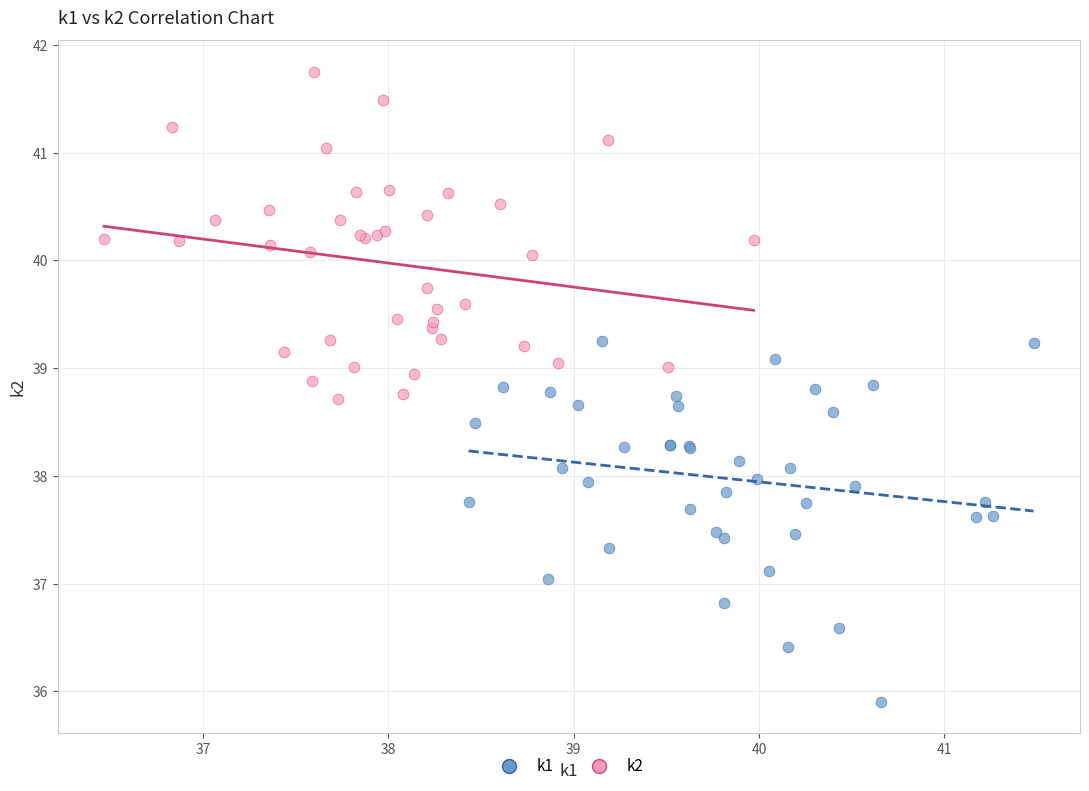

Which series has the largest Y range (max minus min)?

k1